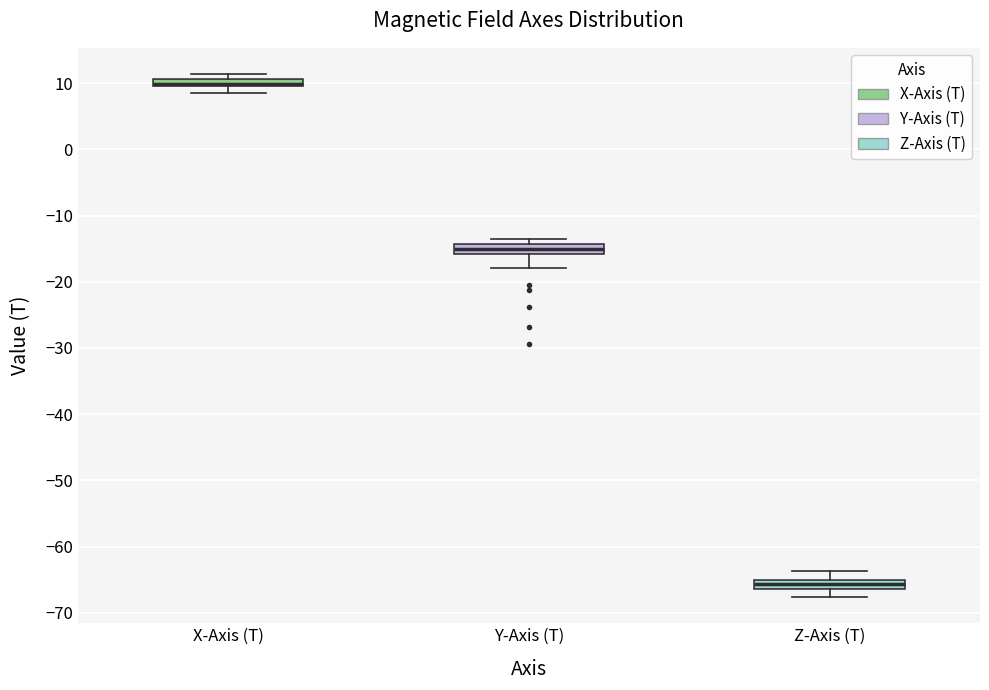

Where is the lower edge of the box for Y-Axis (T) on the y-axis? The values are not printed on the chart, so give them approximately, as read against the axis.

-16